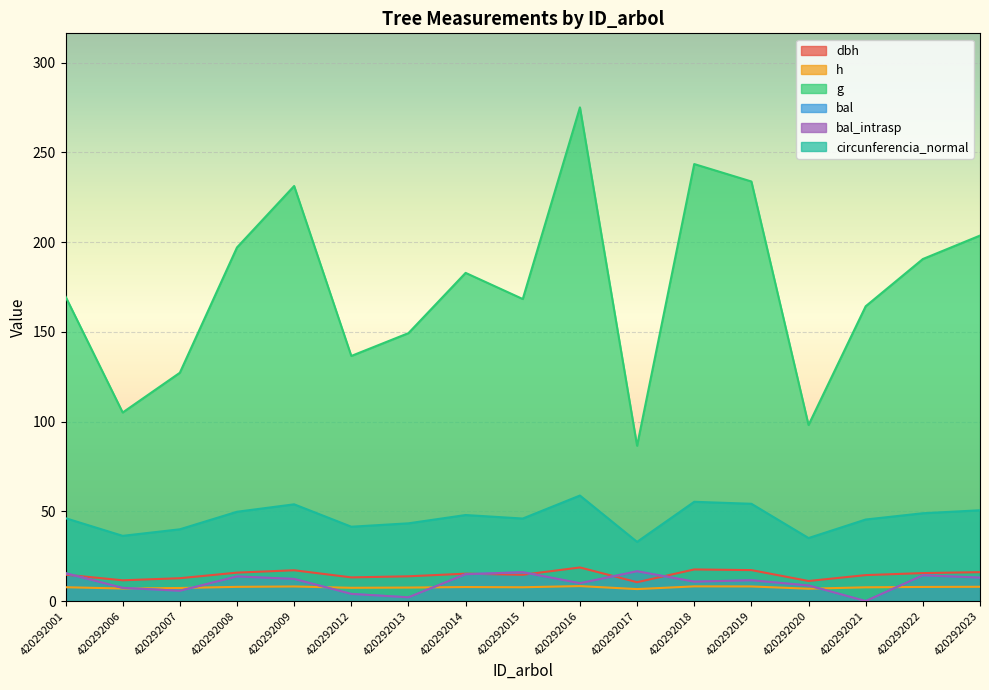

Where is the first local maximum for g?

420292009